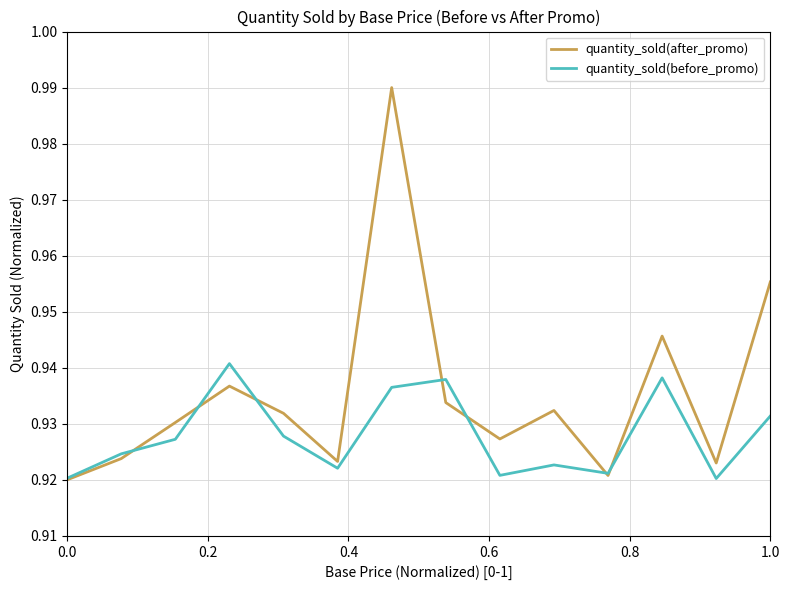

Count the number of data series in this chart.

2